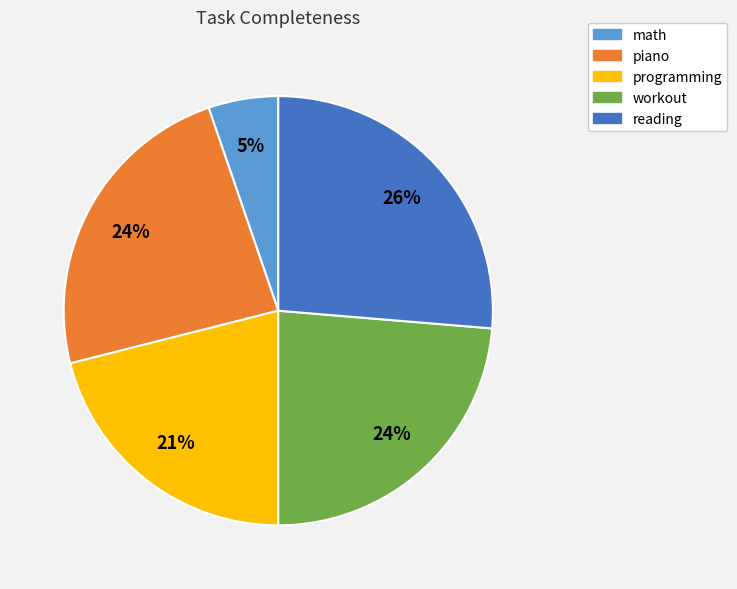

To the nearest percent, what percentage of the pie is reading?

26%